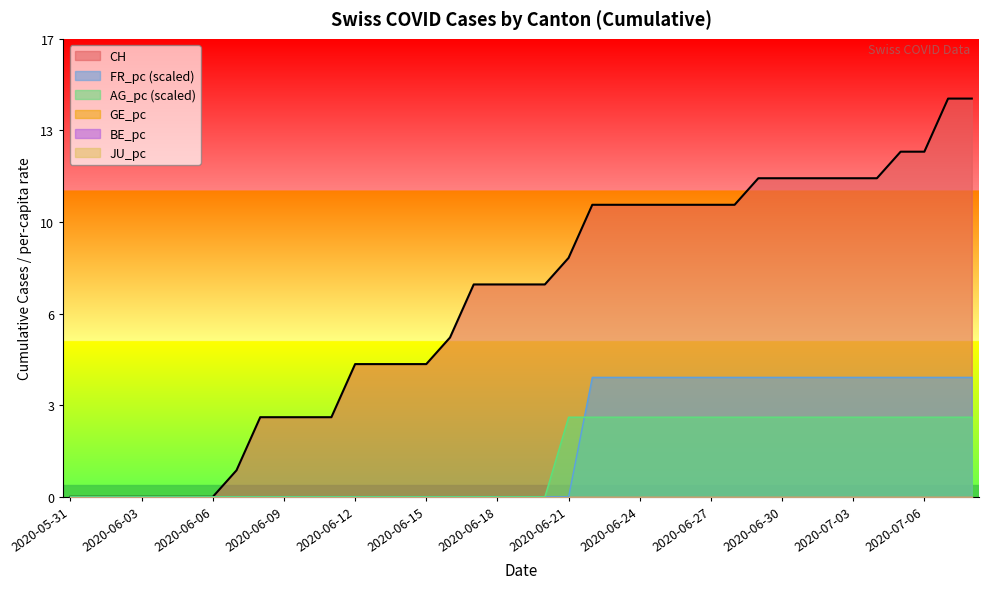

Read the AG_pc value at 2020-07-03.

3.0